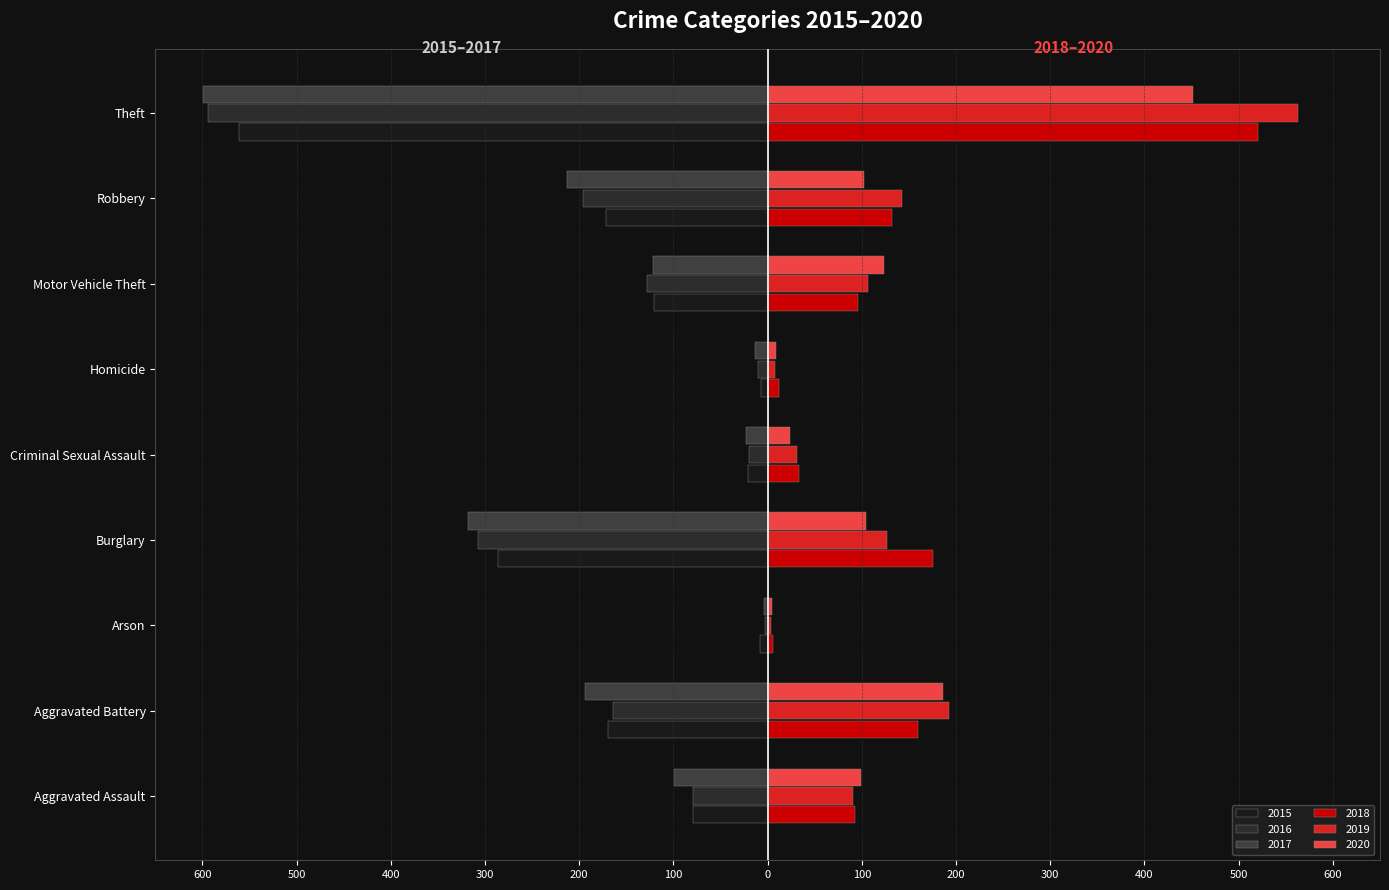

The value of 2017 at Theft is -120. True or false?

False